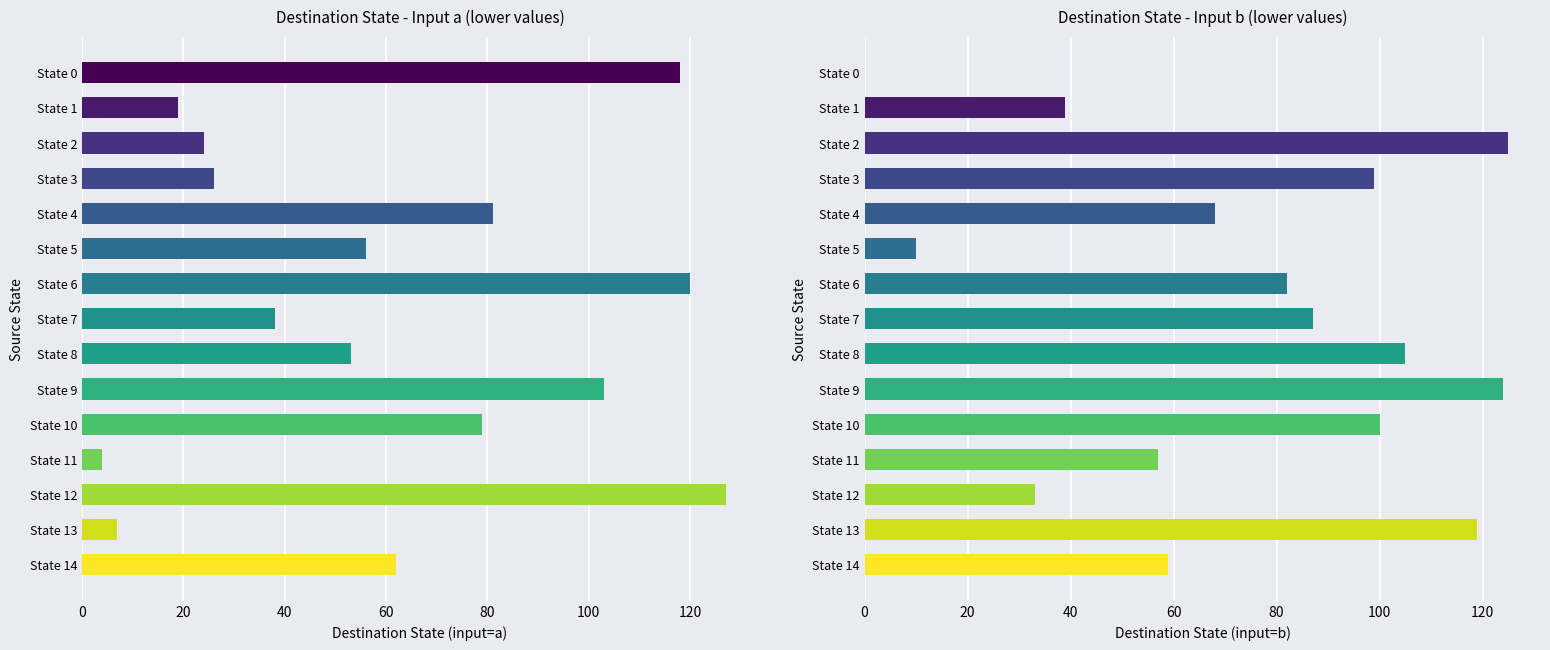

How many data points in destination_state_b are less than 82?

7